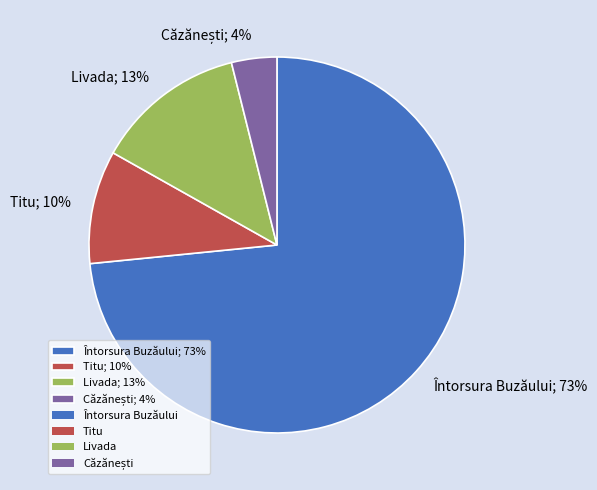

Combined, do Livada; 13% and Întorsura Buzăului; 73% account for over 50%?

Yes